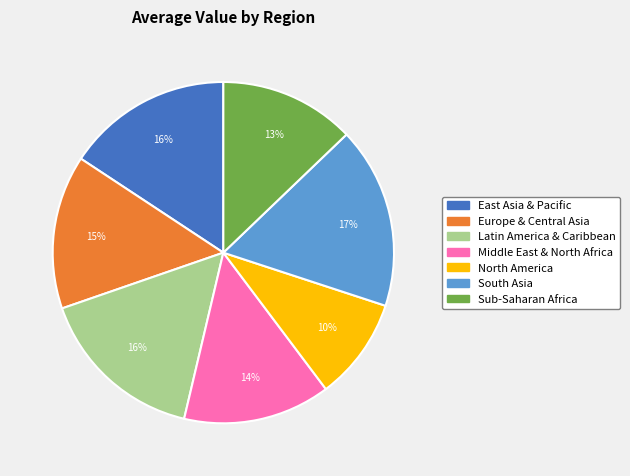

How many slices are in this pie chart?

7